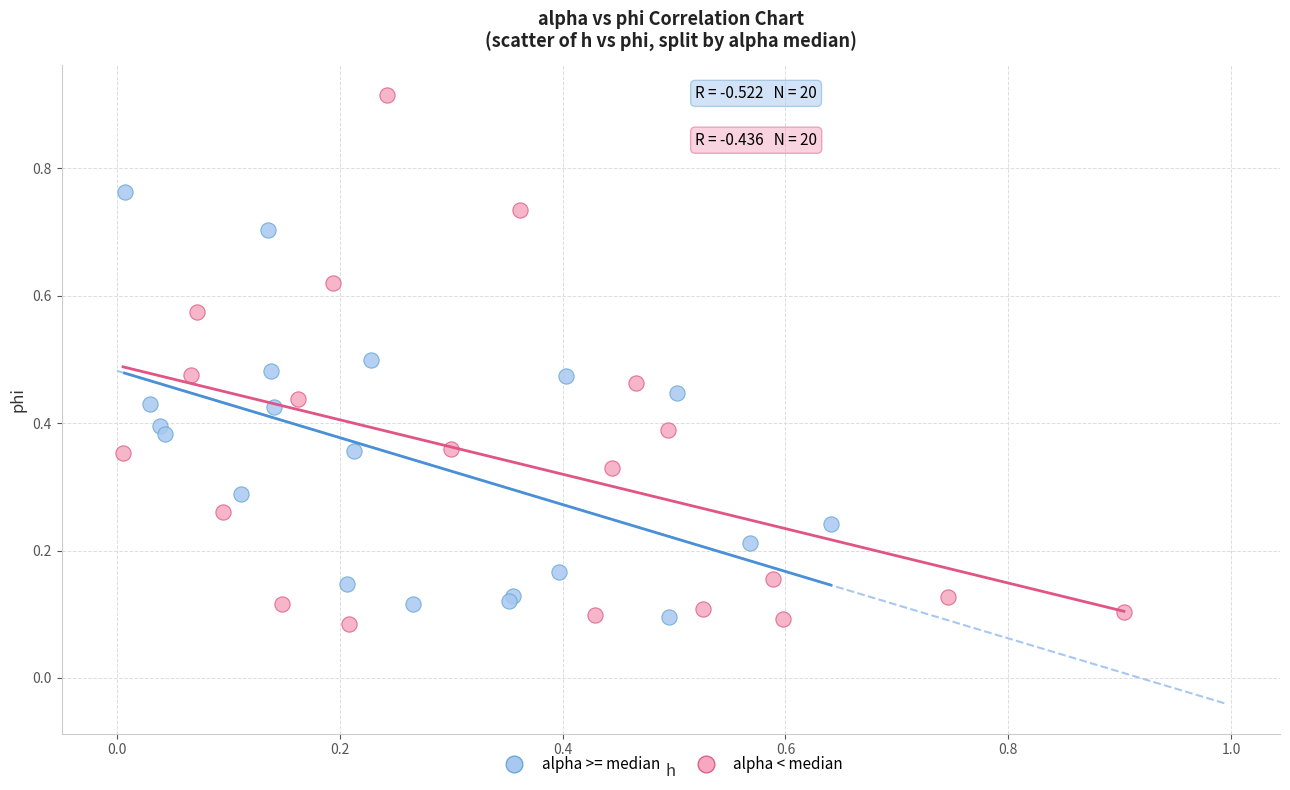

Which series reaches the maximum Y coordinate?

alpha < median